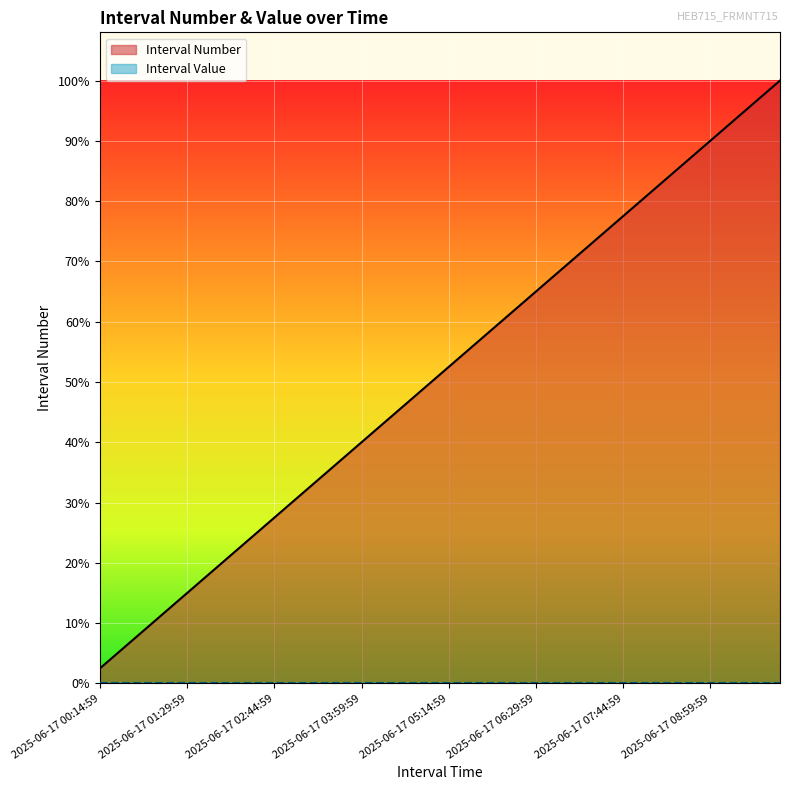

True or false: Interval Value and Interval Number intersect in this chart.

False